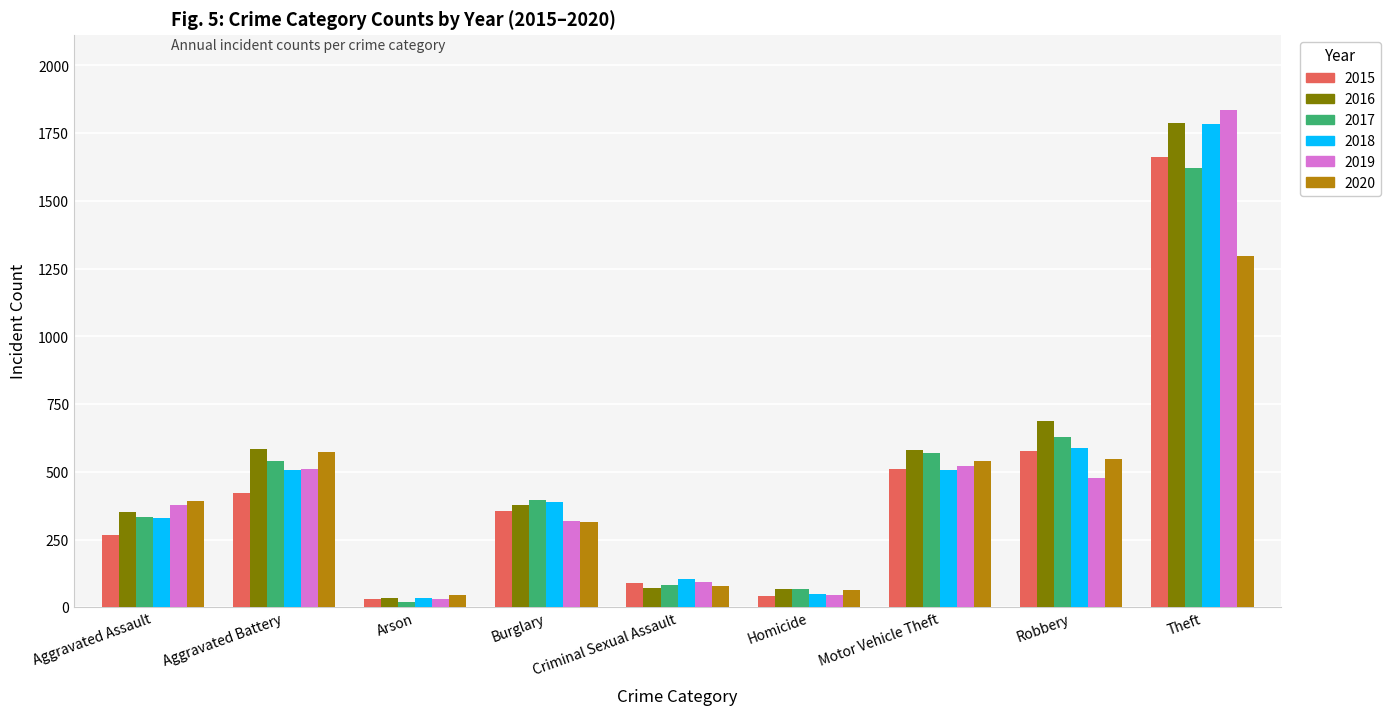

What is the approximate value of 2016 at Homicide, to the nearest 100?

100